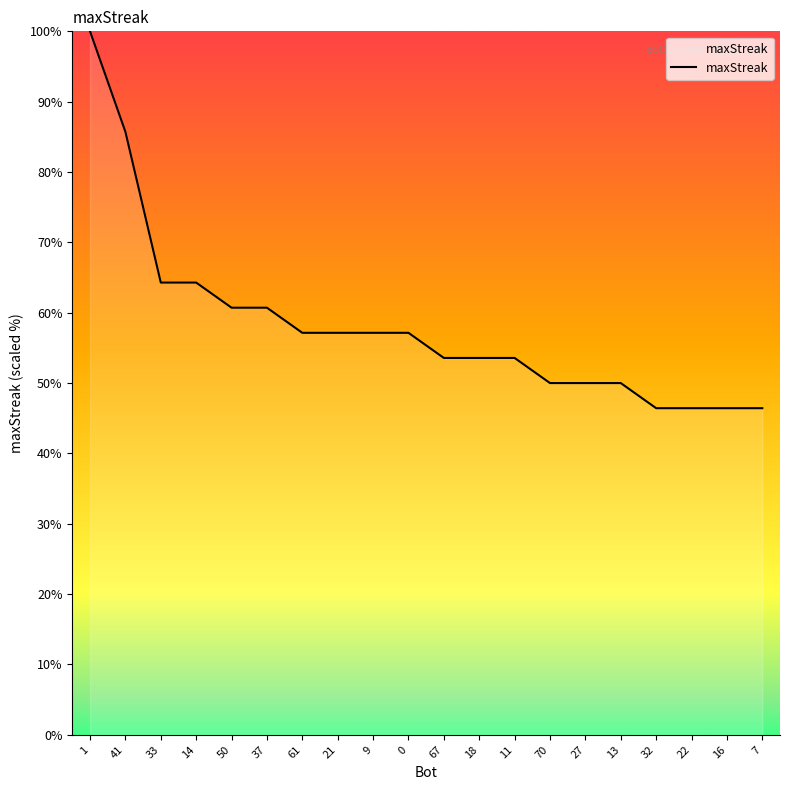

What is the sum of the values at 18 and 21?

110.7